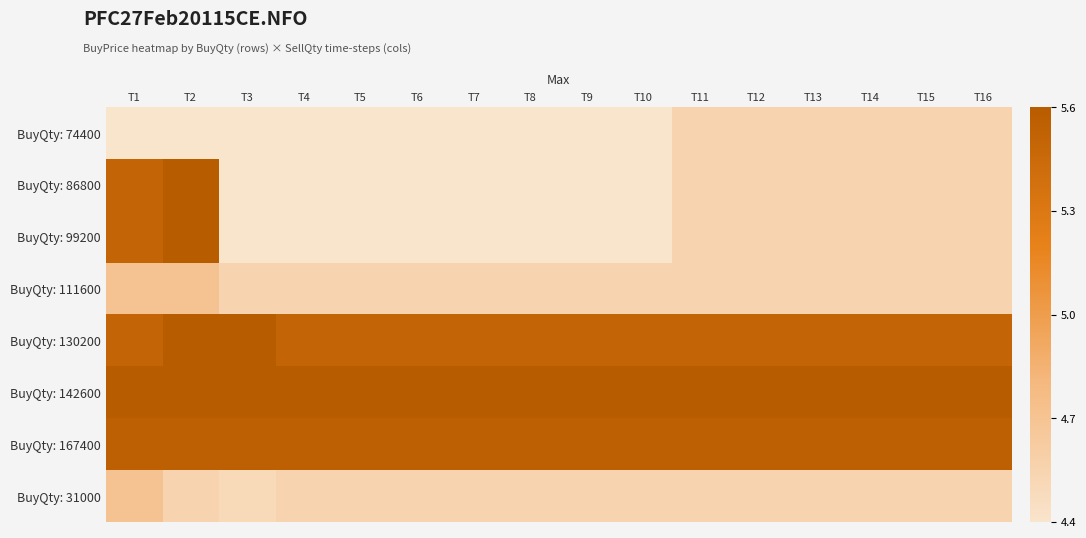

At how many categories does at least one series exceed 4?

16